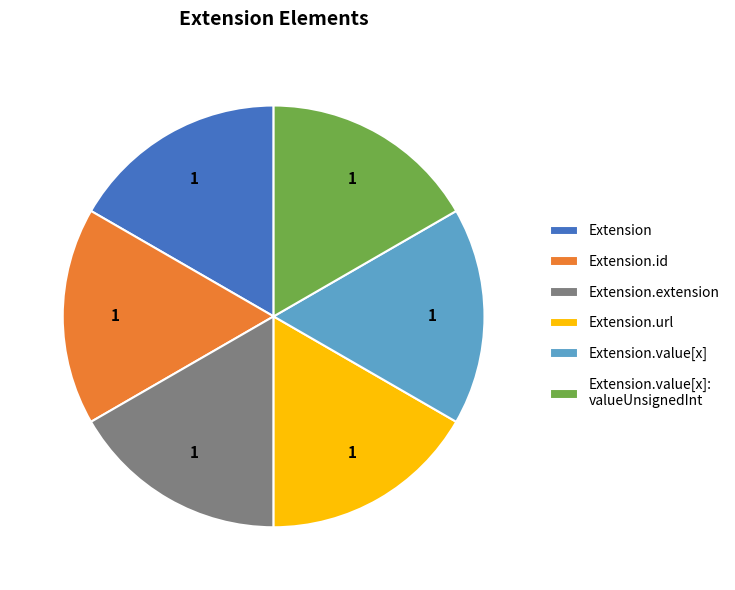

Does Extension.value[x] represent more than half of the total?

No